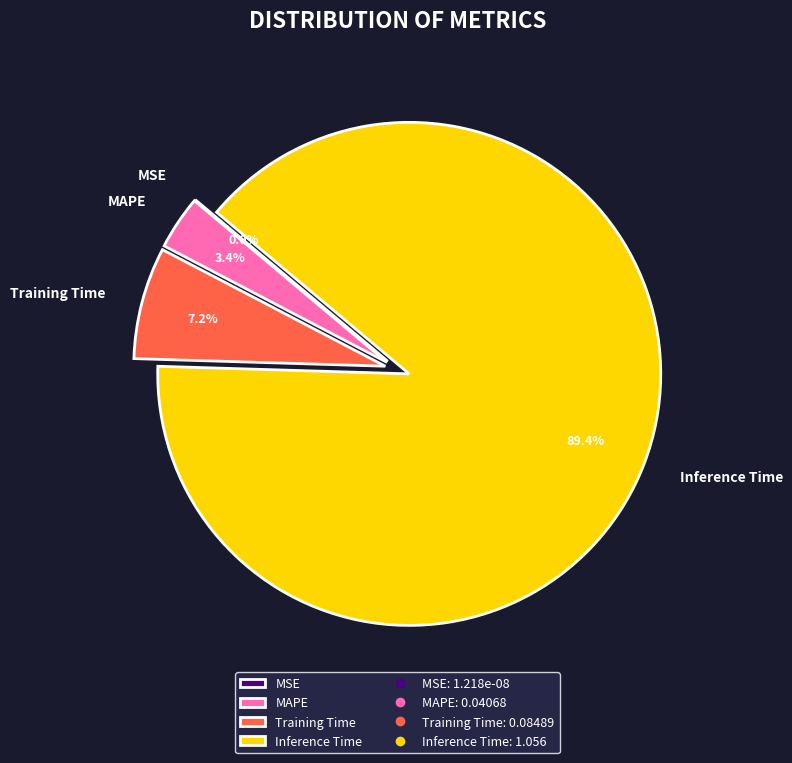

To the nearest percent, what portion does Inference Time represent?

89%